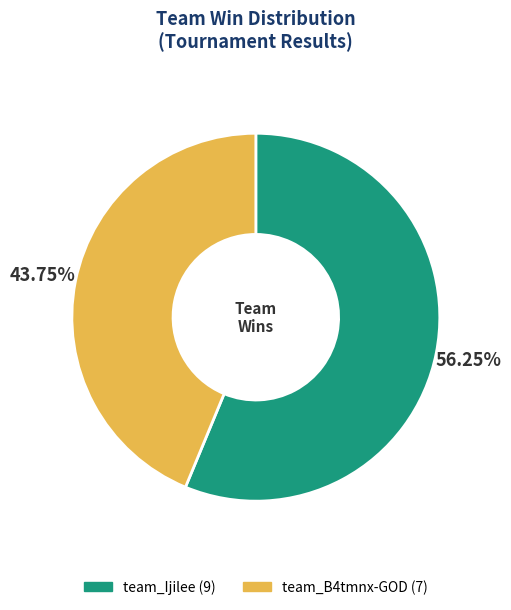

Which slice is the smallest?

team_B4tmnx-GOD